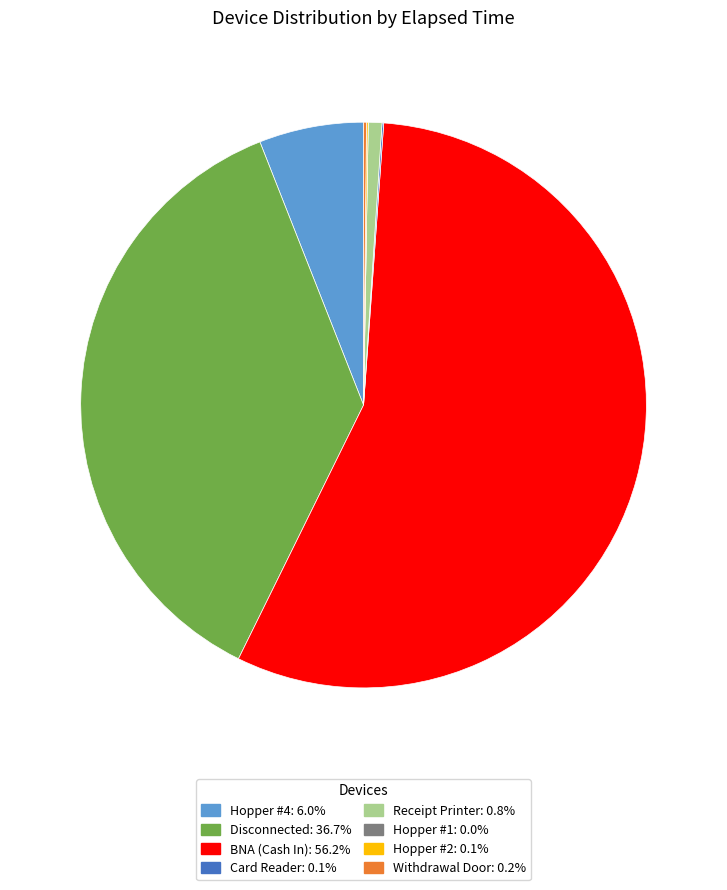

What is the largest slice in the pie chart?

BNA (Cash In)